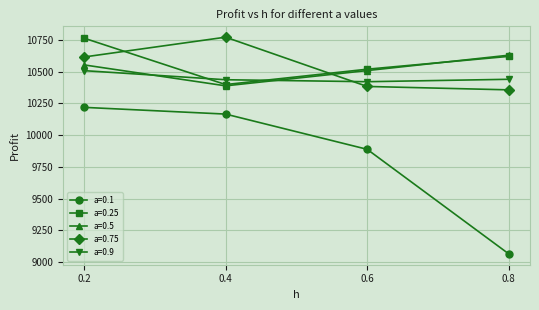

What value does the a=0.9 series have at 0.6?

10420.9